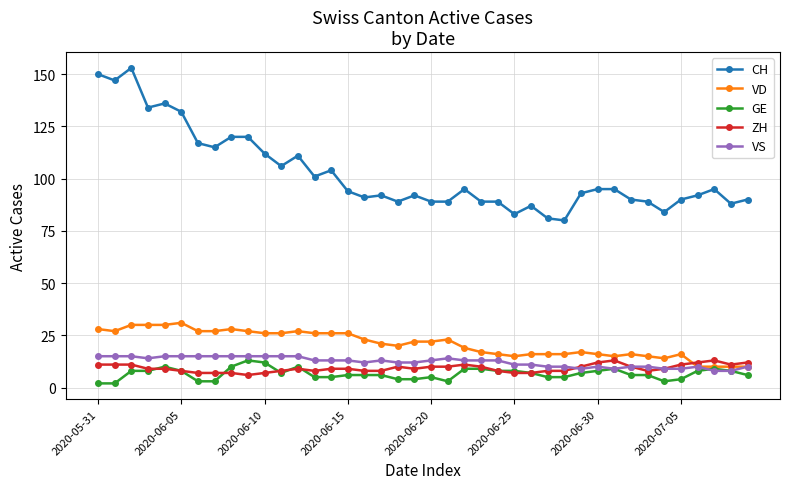

What is the minimum value for ZH?

6